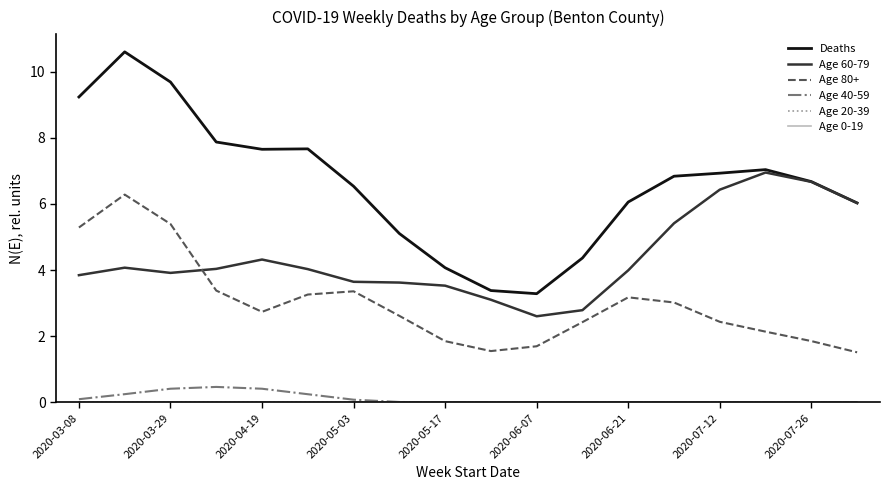

Is this an area chart (filled region under the line)?

No